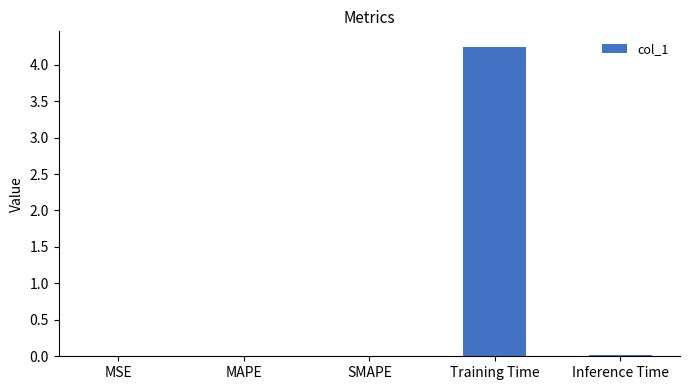

How many categories are shown in the chart?

5